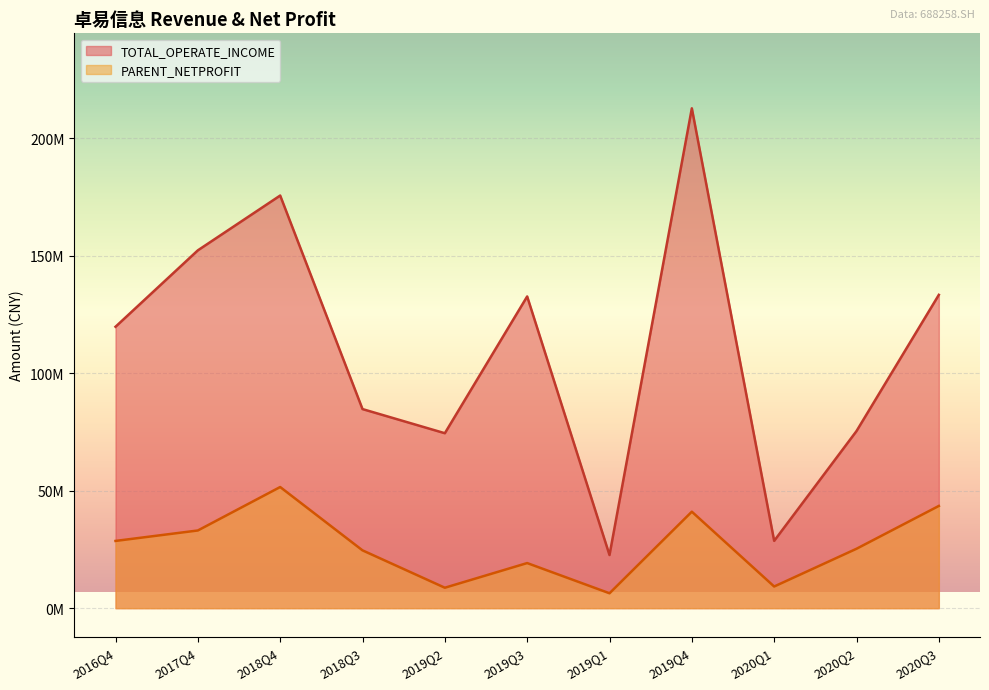

True or false: TOTAL_OPERATE_INCOME and PARENT_NETPROFIT cross at least once.

False